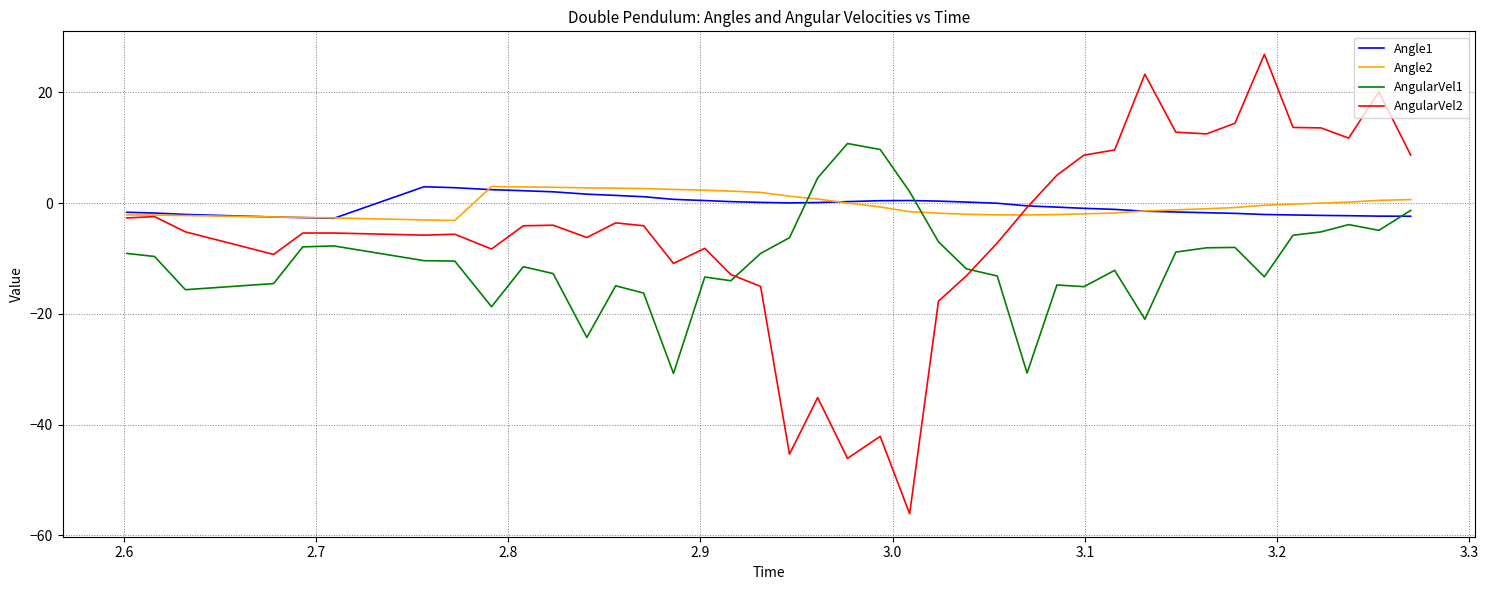

True or false: AngularVel2 and AngularVel1 intersect in this chart.

True